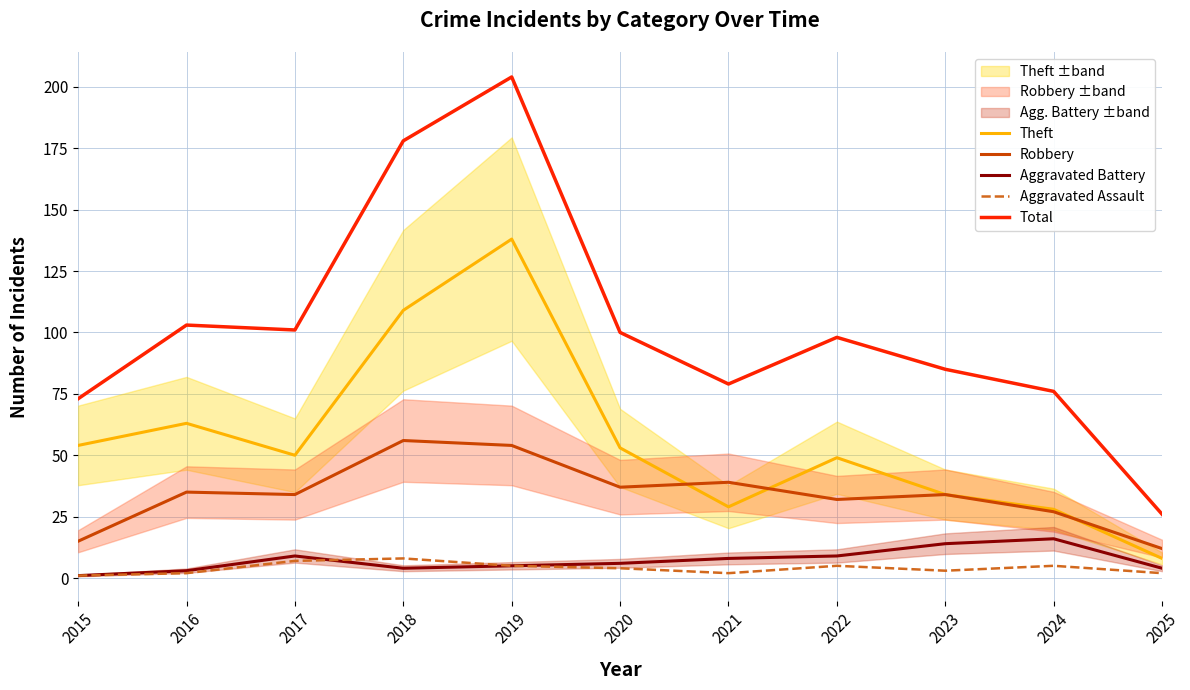

What is the total value across all series at 2025?

52